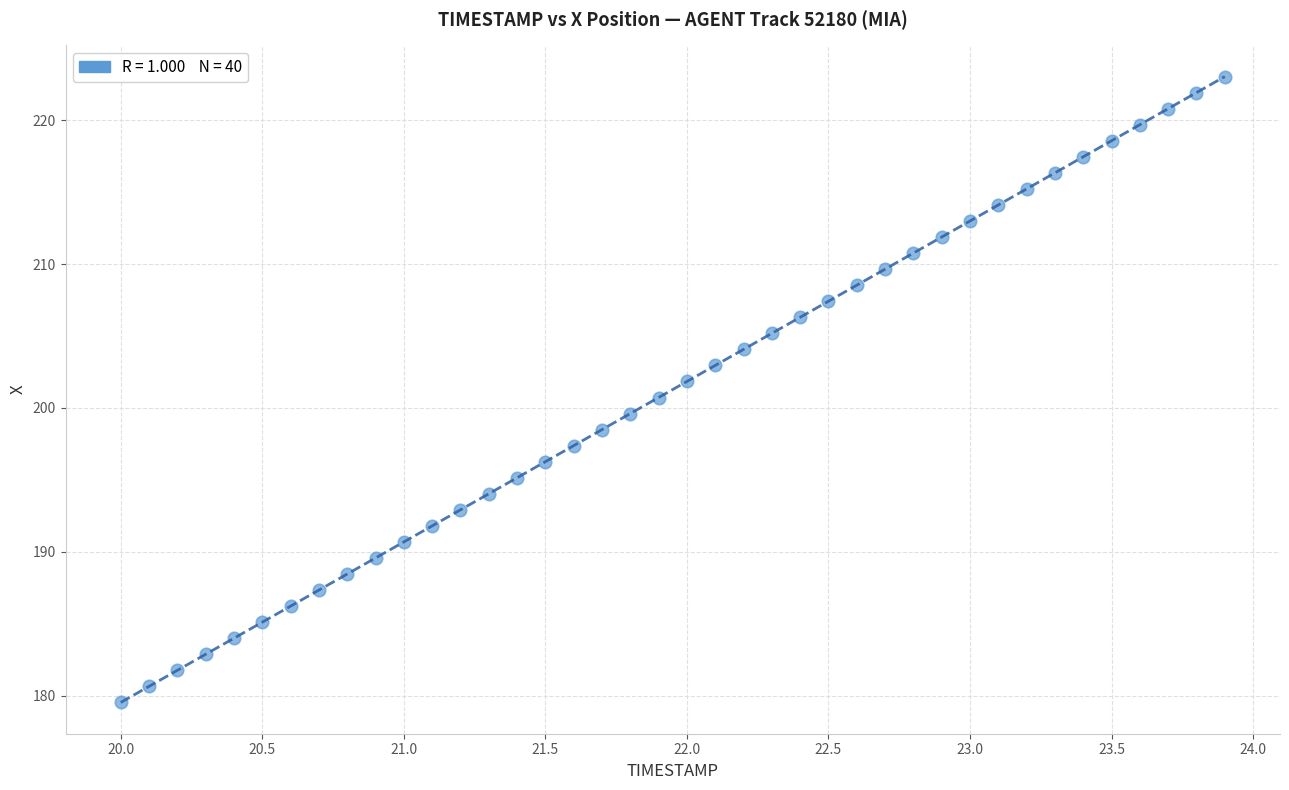

What is the range of Y values (max minus min)?

43.5